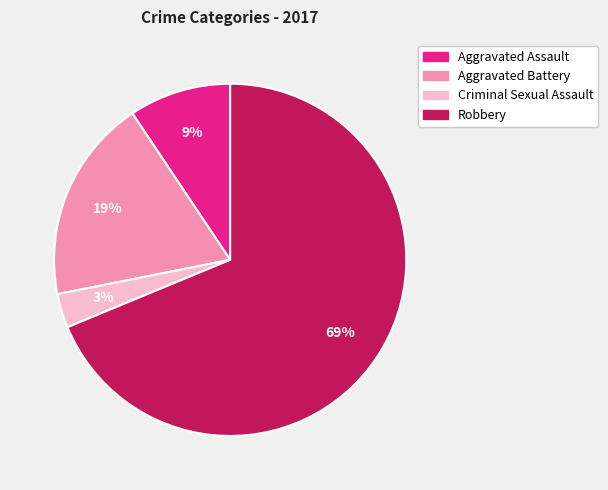

Approximately how many times larger is the value at Aggravated Battery compared to Robbery?

0.3